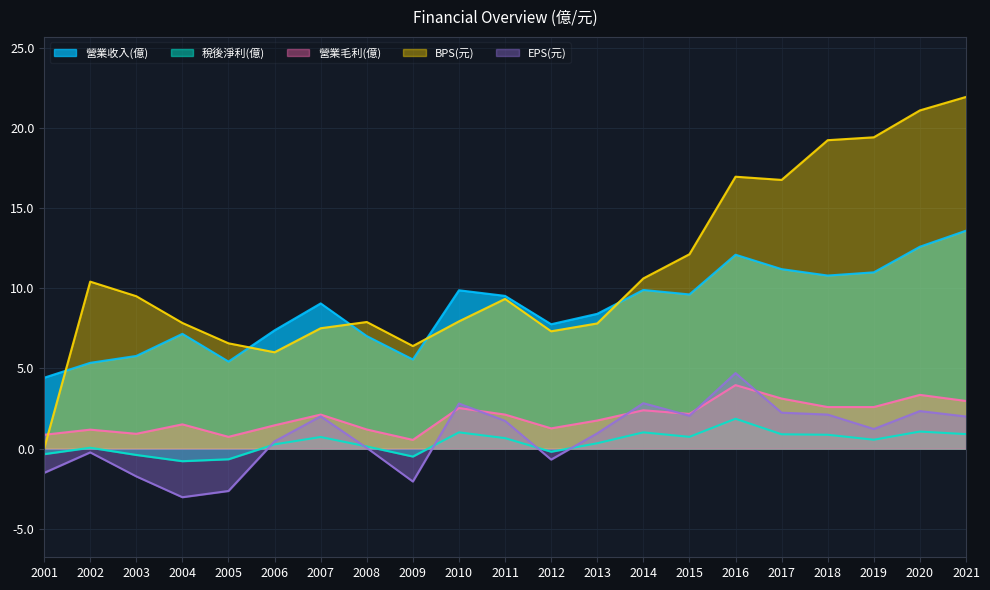

Which category has the highest value in the 營業毛利(億) series?

2016